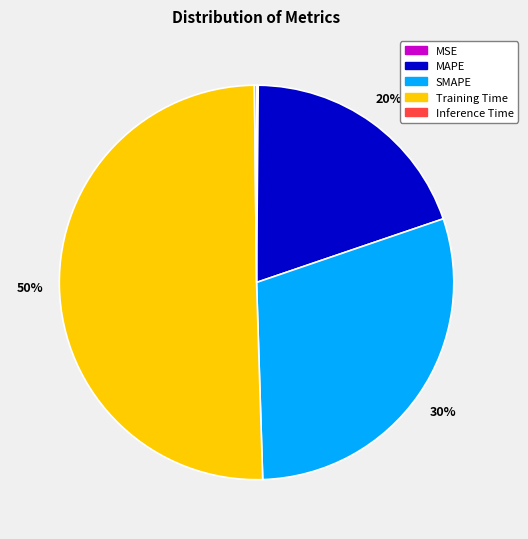

To the nearest percent, what is the average slice percentage?

20%